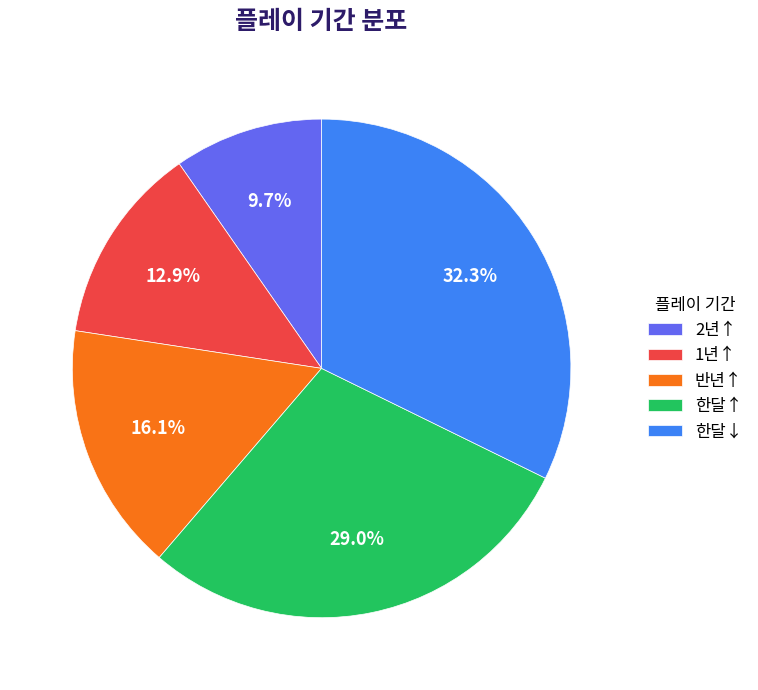

Is the sum of 한달↓ and 반년↑ greater than half?

No